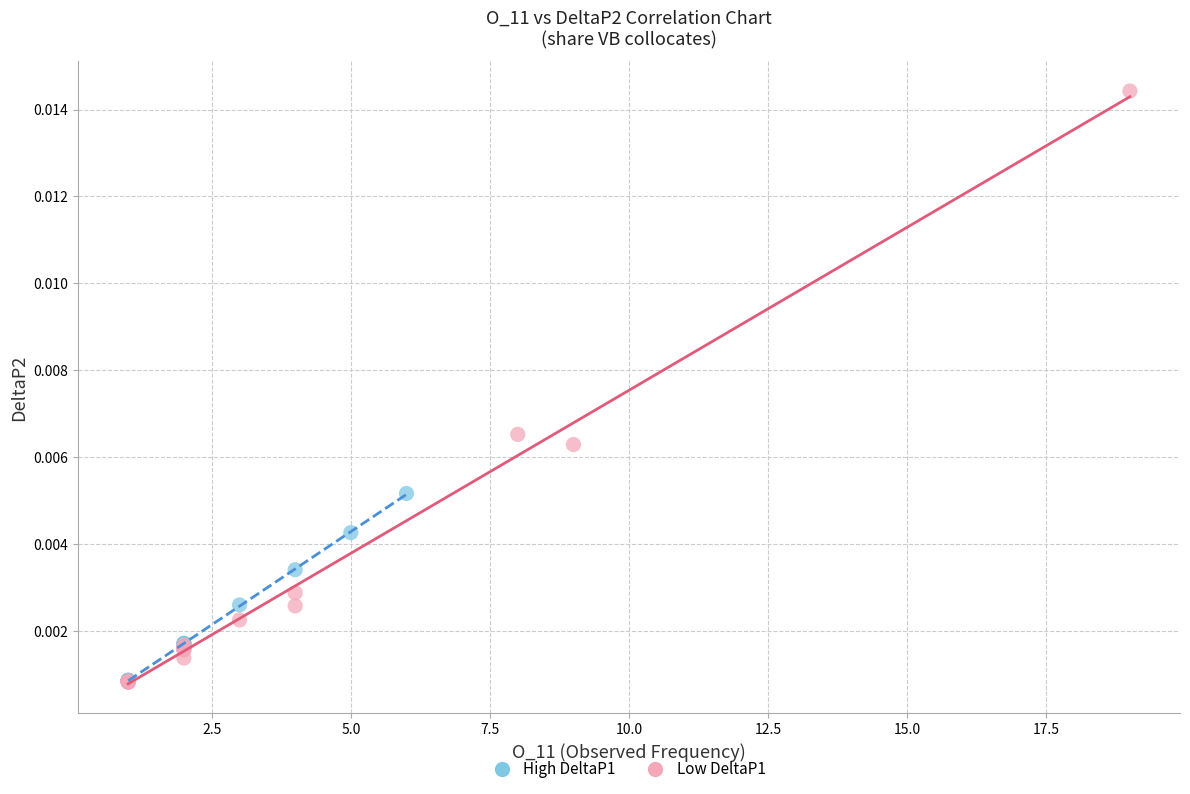

Which series contains the highest Y value?

Low DeltaP1